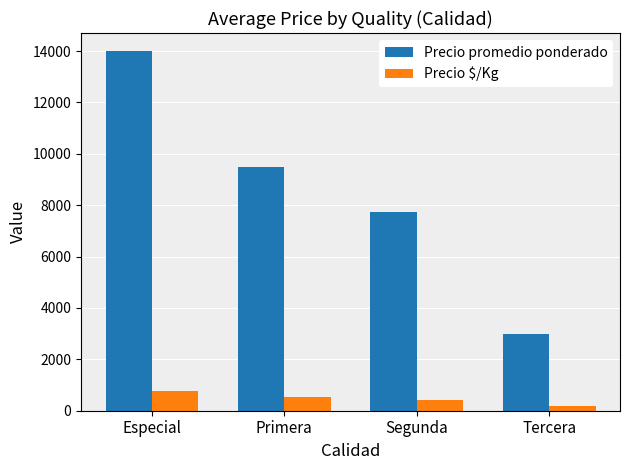

What is the label of the 2nd bar from the right?

Segunda